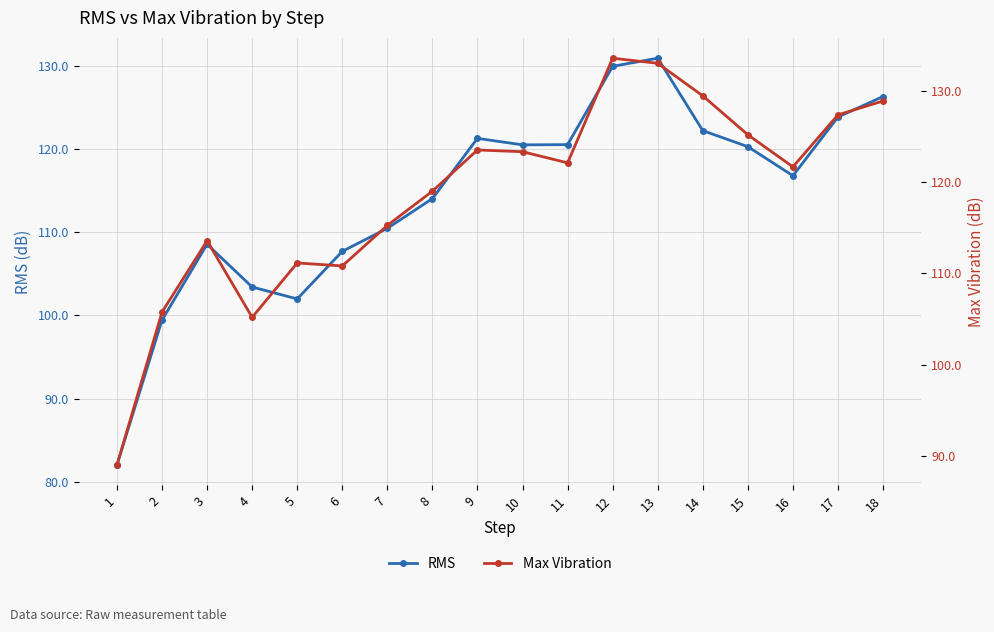

What is the average value of the RMS series?

114.5